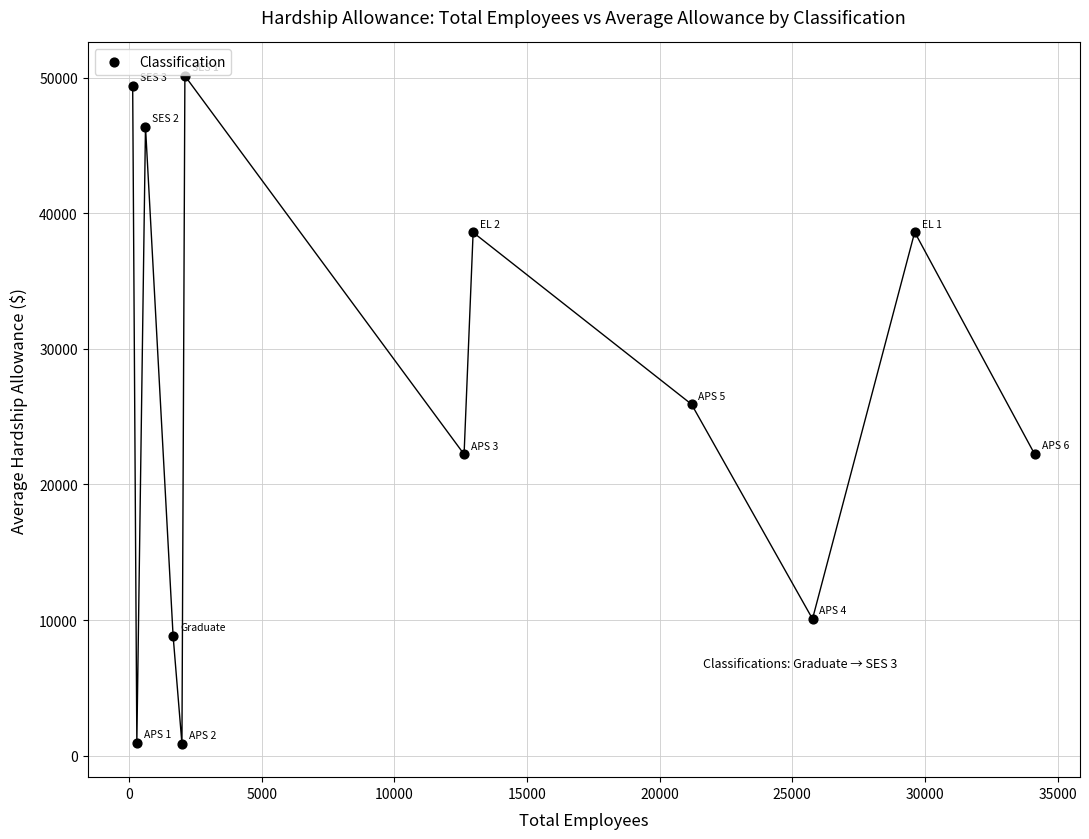

What is the range of X values (max minus min)?

33996.0